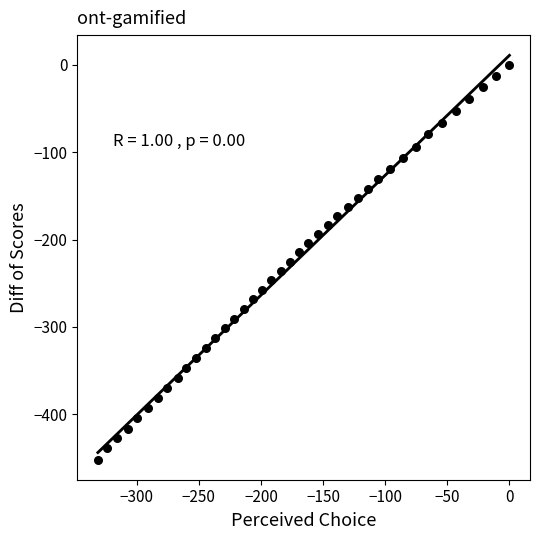

What is the range of Y values (max minus min)?

451.6